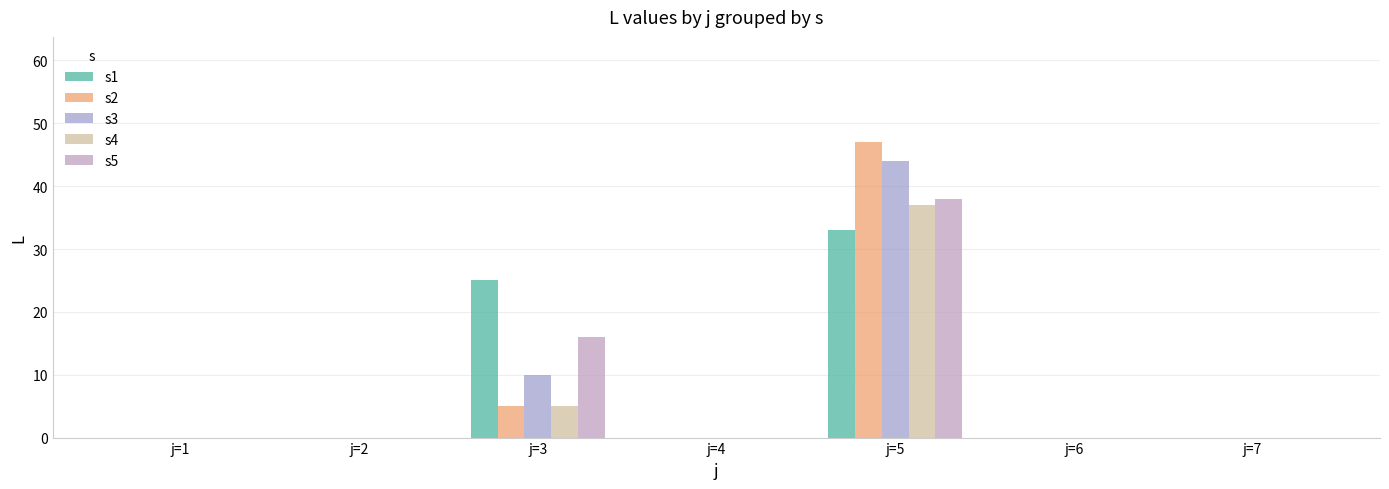

How many s5 values are between 0 and 16?

6